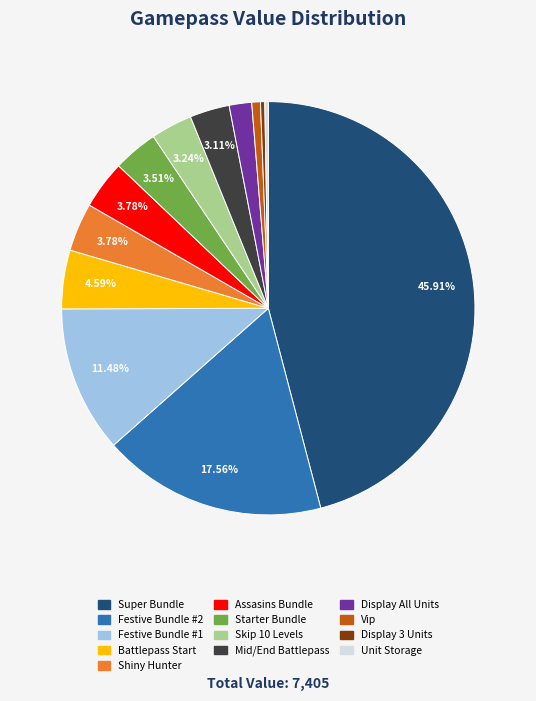

Which has a higher value, Battlepass Start or Mid/End Battlepass?

Battlepass Start